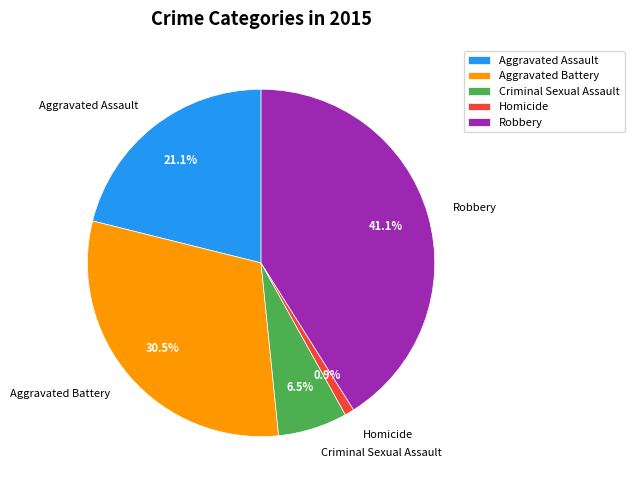

Do Robbery and Homicide together represent more than half of the pie?

No